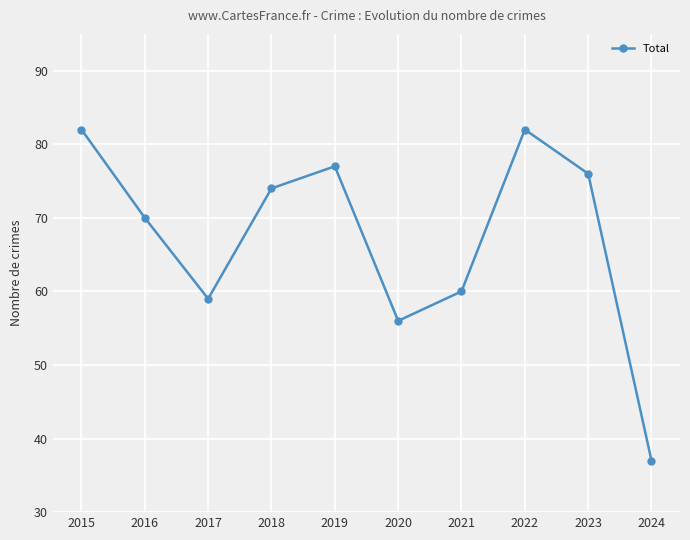

Is it true that the value at 2016 is 48?

False